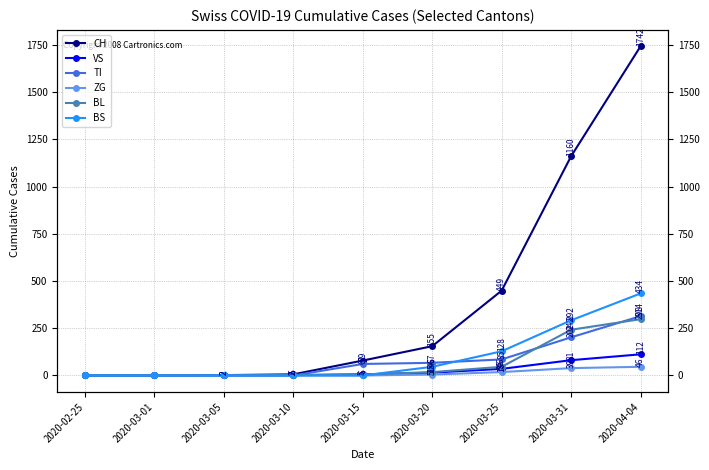

What is the greatest value displayed?

1742